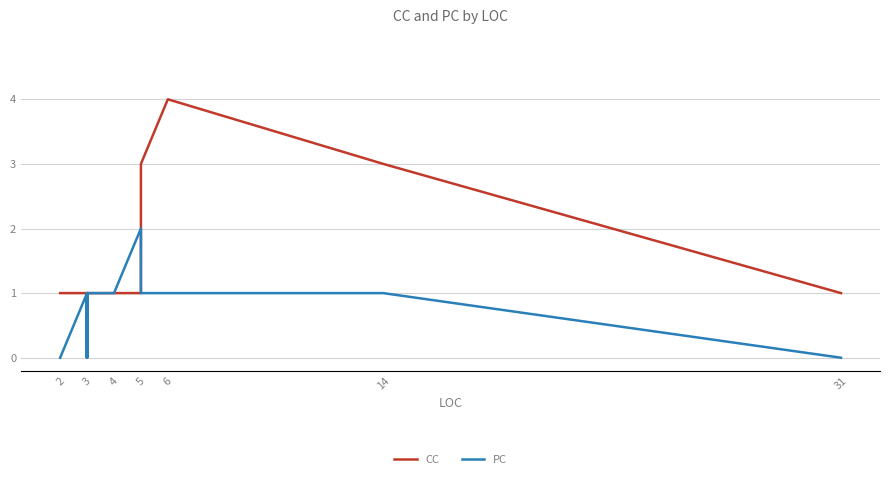

True or false: CC has a value of 1 at 10.

False